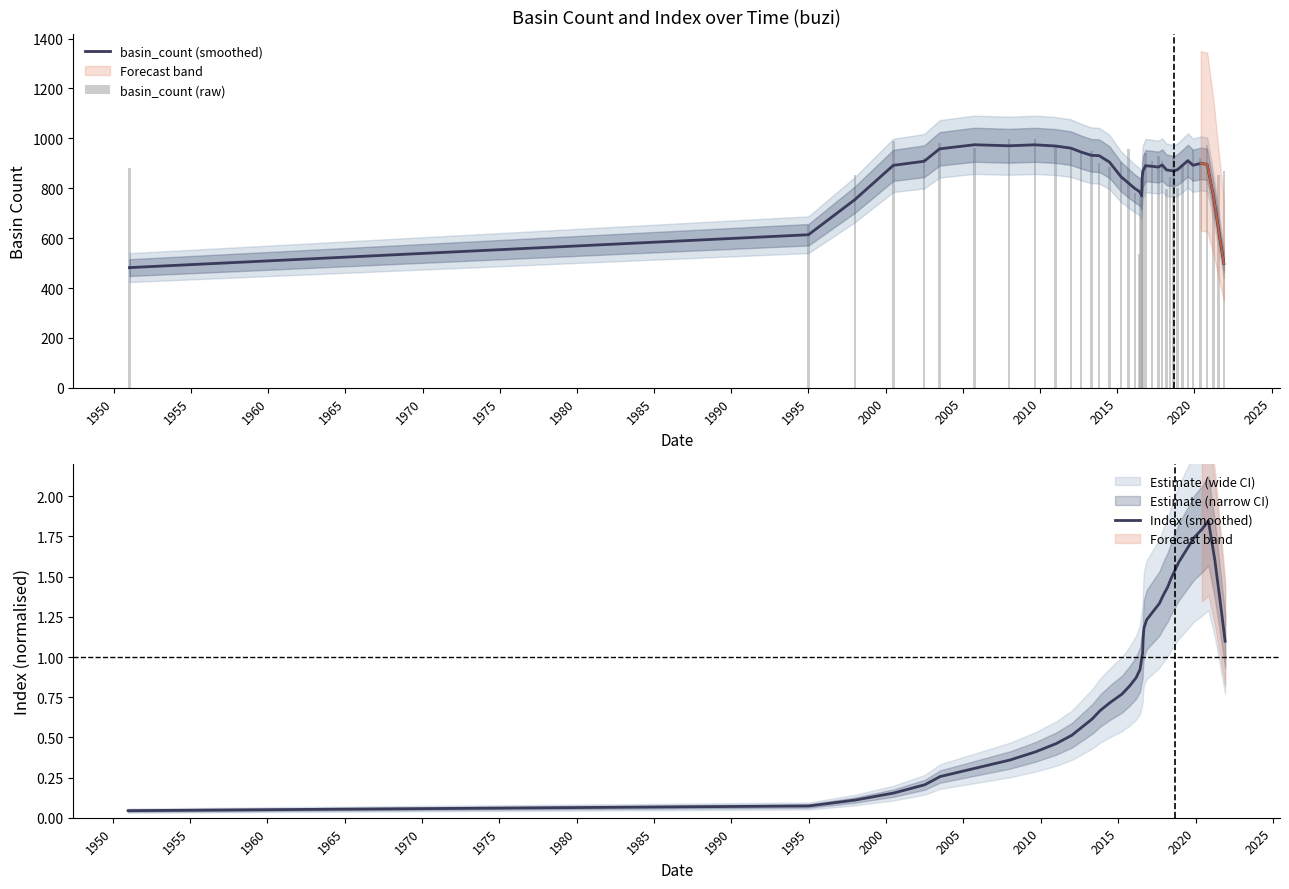

What is the difference between the highest and lowest values at 2020?

906.2